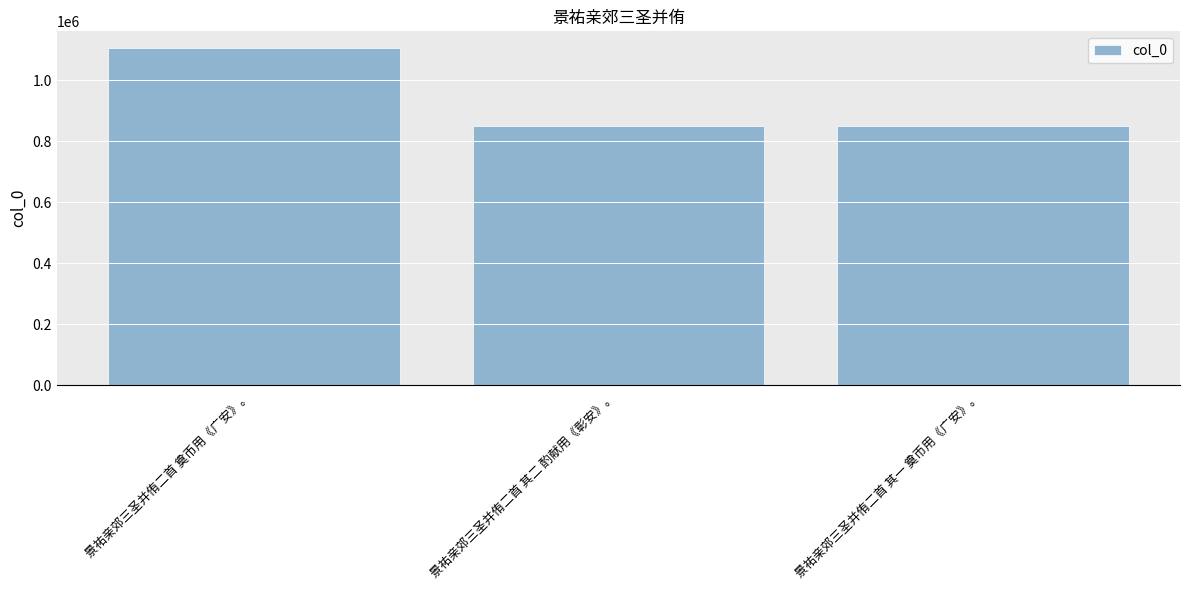

Is it true that the value at 景祐亲郊三圣并侑二首 奠币用《广安》。 is 1560101?

False